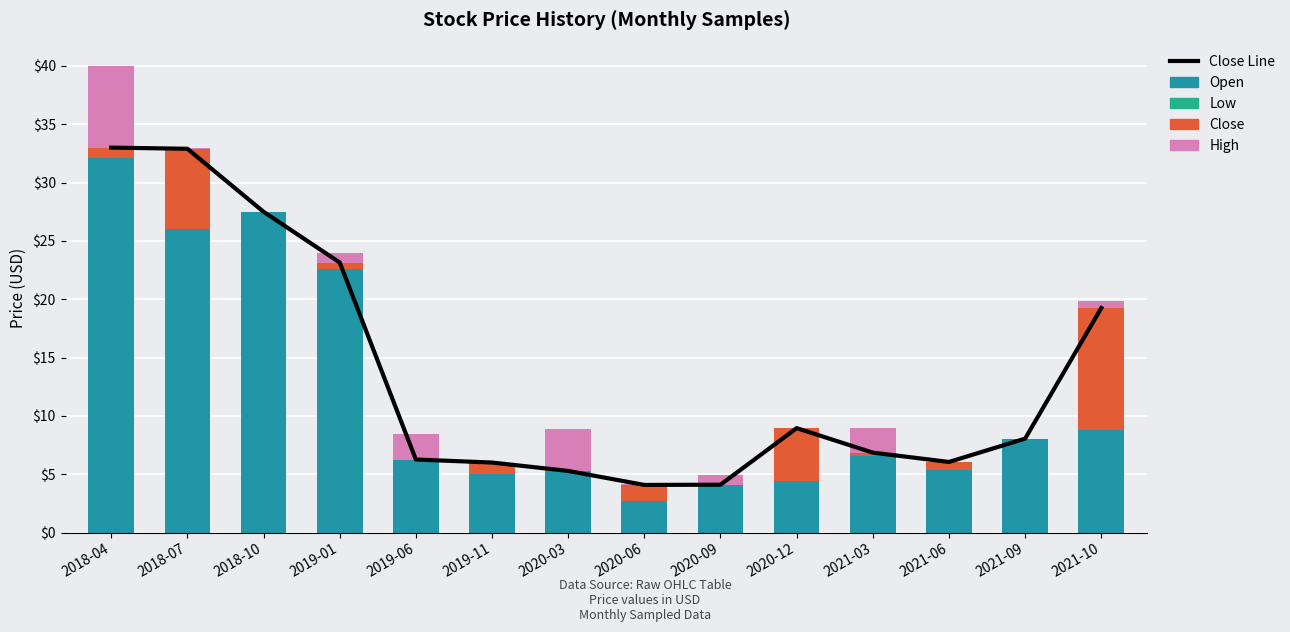

What is the difference between the highest and lowest values at 2018-07?

38.9